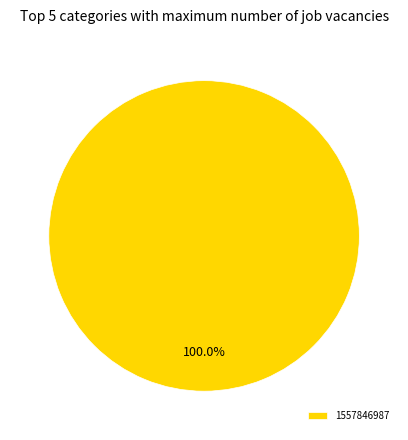

Which category accounts for the majority?

1557846987